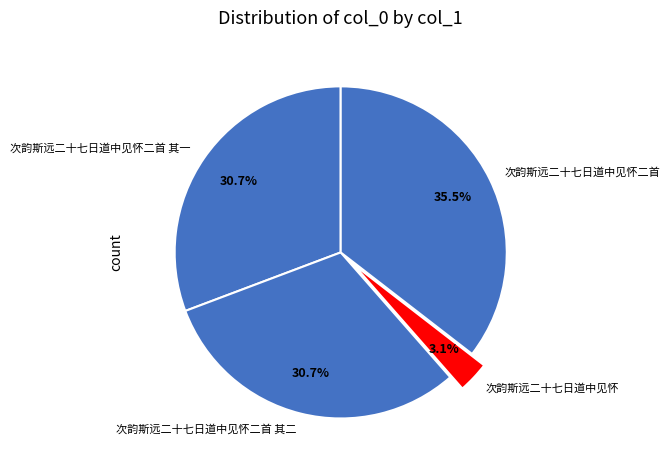

What is the ratio of the value at 次韵斯远二十七日道中见怀二首 to the value at 次韵斯远二十七日道中见怀二首 其二?

1.2